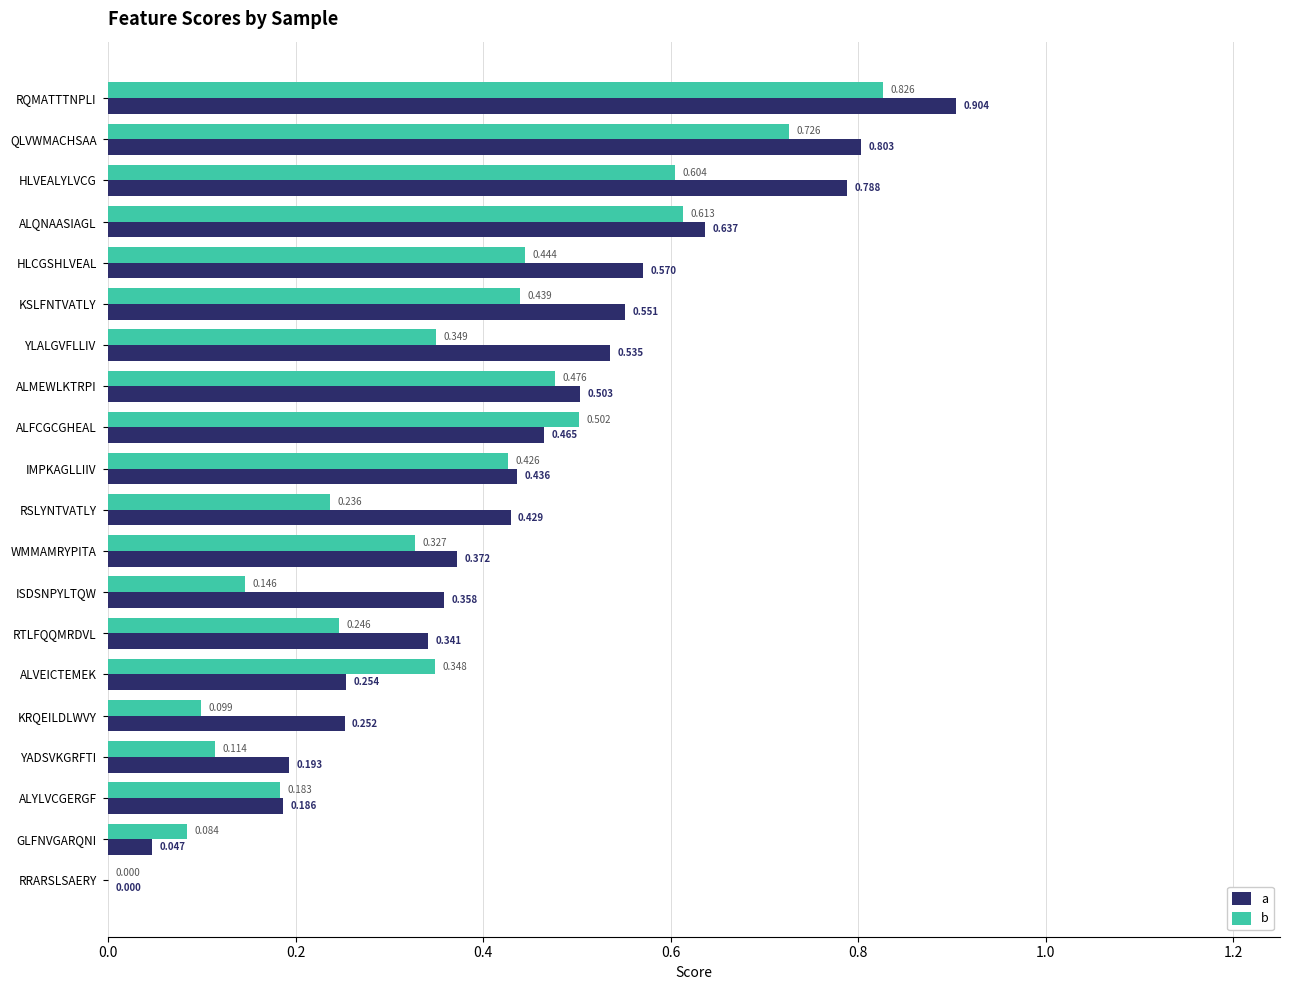

At which label is a closest to 0?

RRARSLSAERY